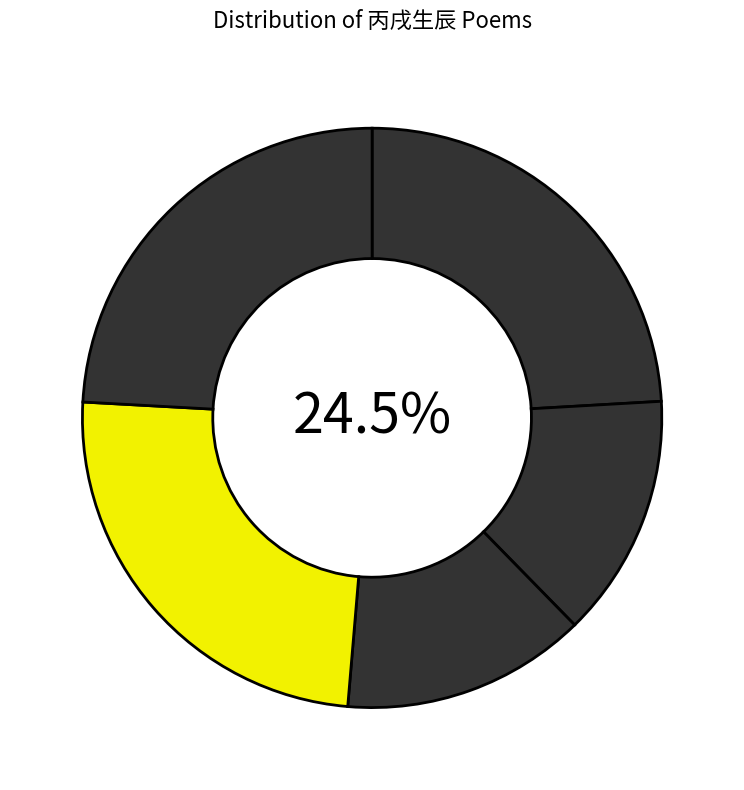

To the nearest percent, what percentage of the pie is 次韵奉和唤云丙戌生辰?

24%